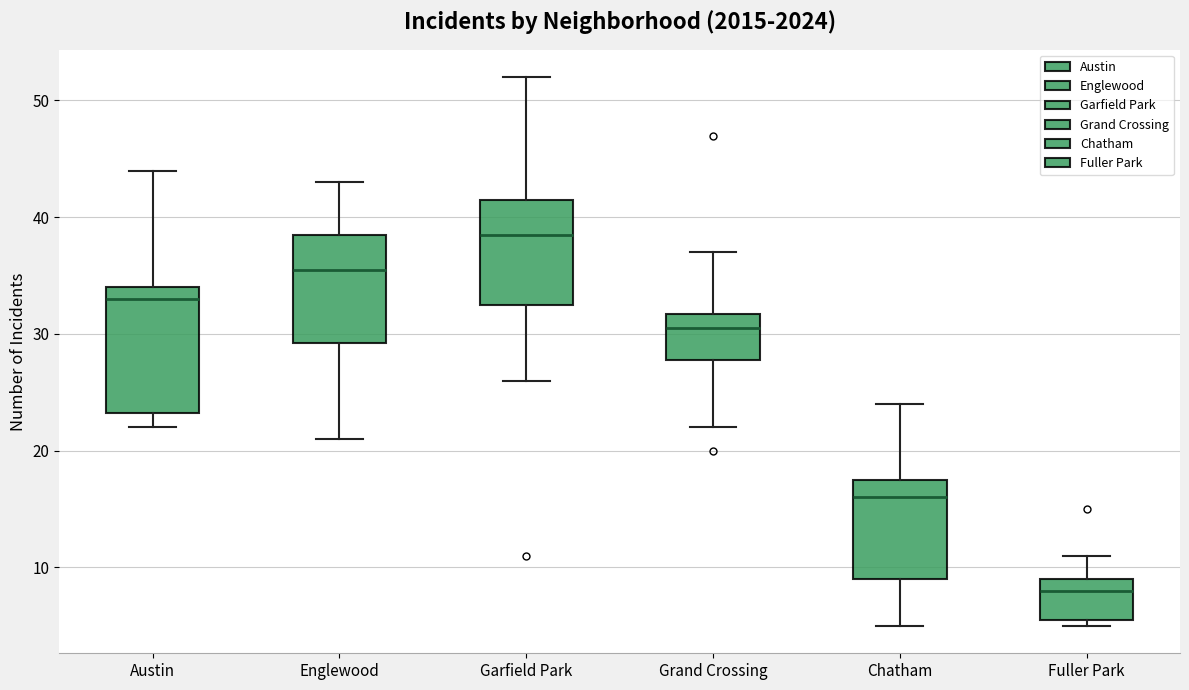

Reading left to right, transcribe this box plot: for each box, give where its median line is, the range the box spans, and where its two whiskers end, as read against the y-axis. The values are not printed on the chart, so give them approximately, as read against the axis.

Austin: median 33, box 23 to 34, whiskers 22 to 44
Englewood: median 36, box 29 to 39, whiskers 21 to 43
Garfield Park: median 39, box 33 to 42, whiskers 26 to 52
Grand Crossing: median 31, box 28 to 32, whiskers 22 to 37
Chatham: median 16, box 9 to 18, whiskers 5 to 24
Fuller Park: median 8, box 6 to 9, whiskers 5 to 11